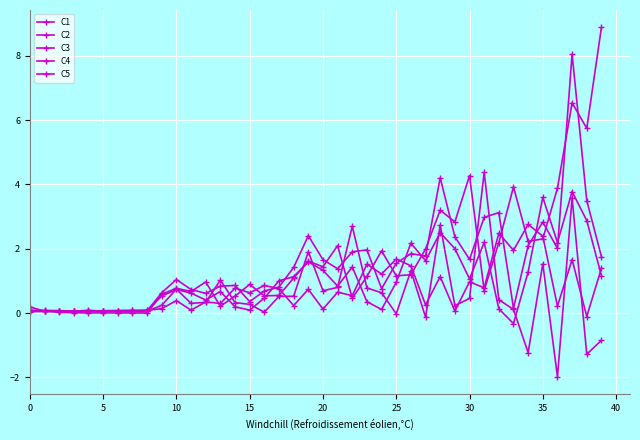

How many lines are shown in the chart?

5